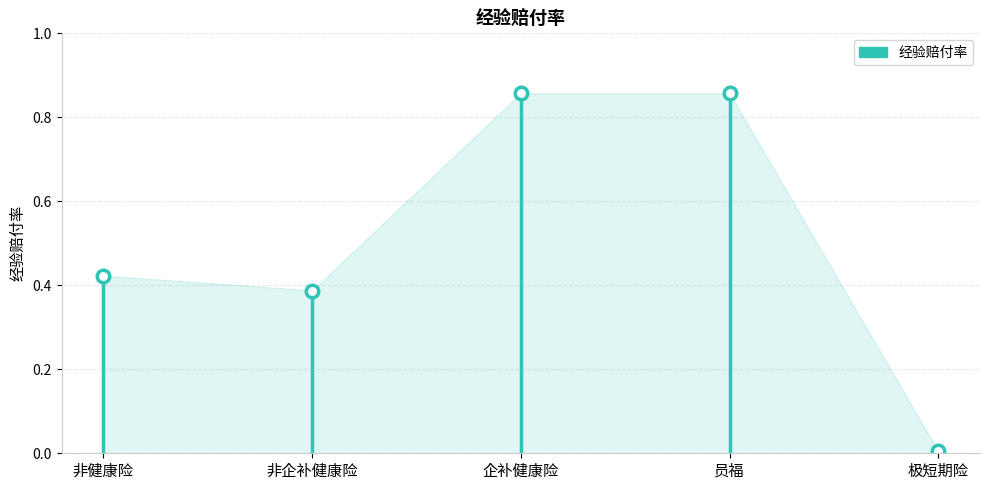

At which label is the value closest to 0?

极短期险